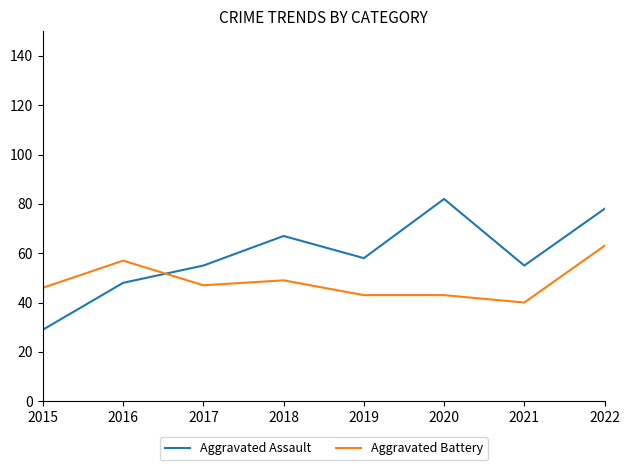

What is the difference between the Aggravated Battery values at 2018 and 2016?

8